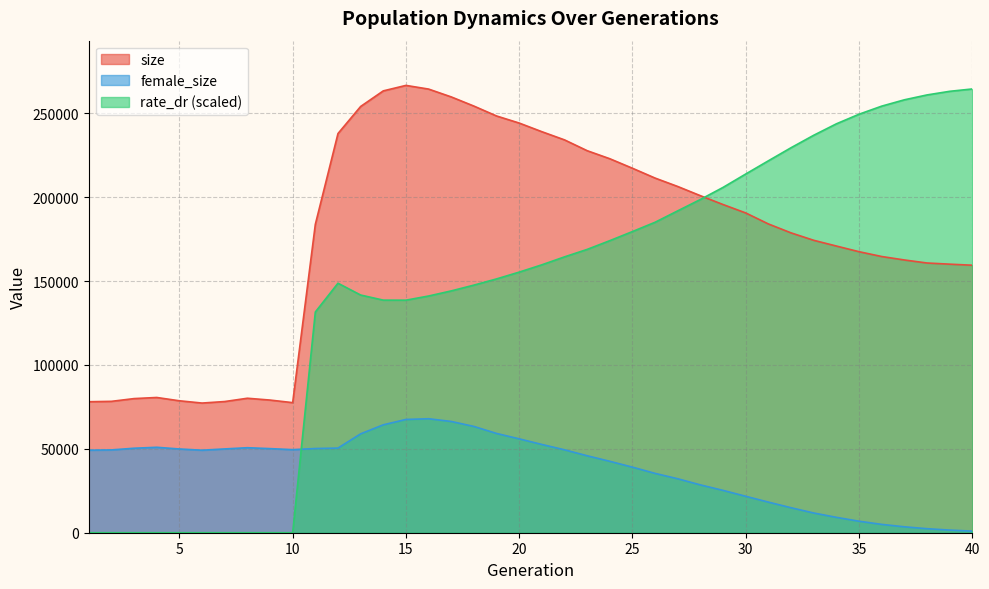

How many interior local valleys does the female_size series have?

2